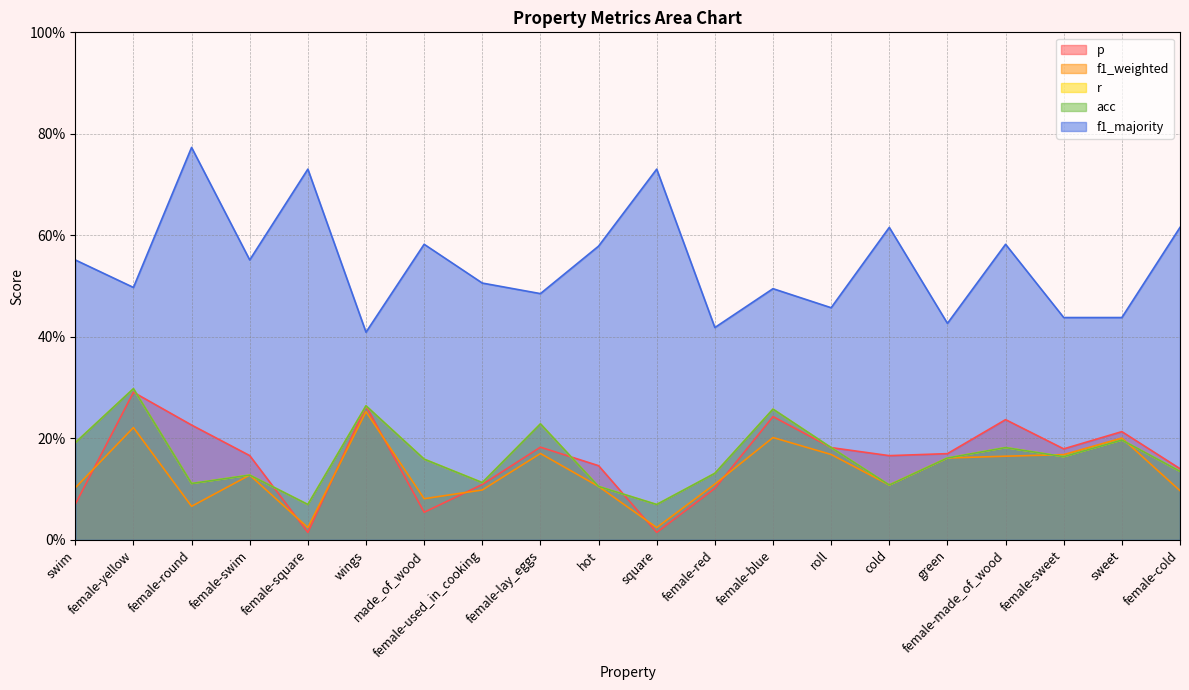

What is the label of the 7th point from the right?

roll